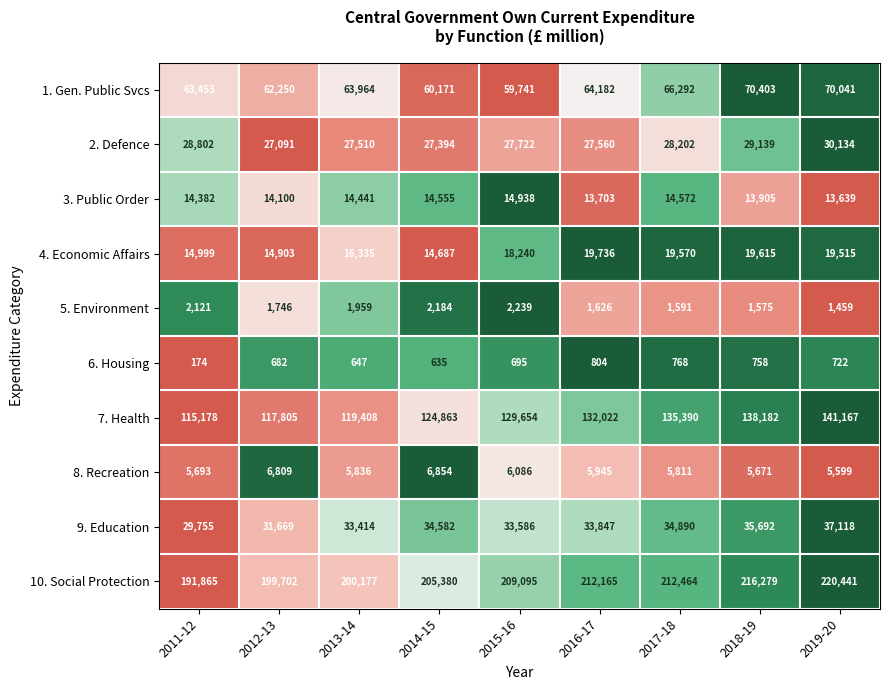

Which series changed the most between 2011-12 and 2014-15?

10. Social Protection